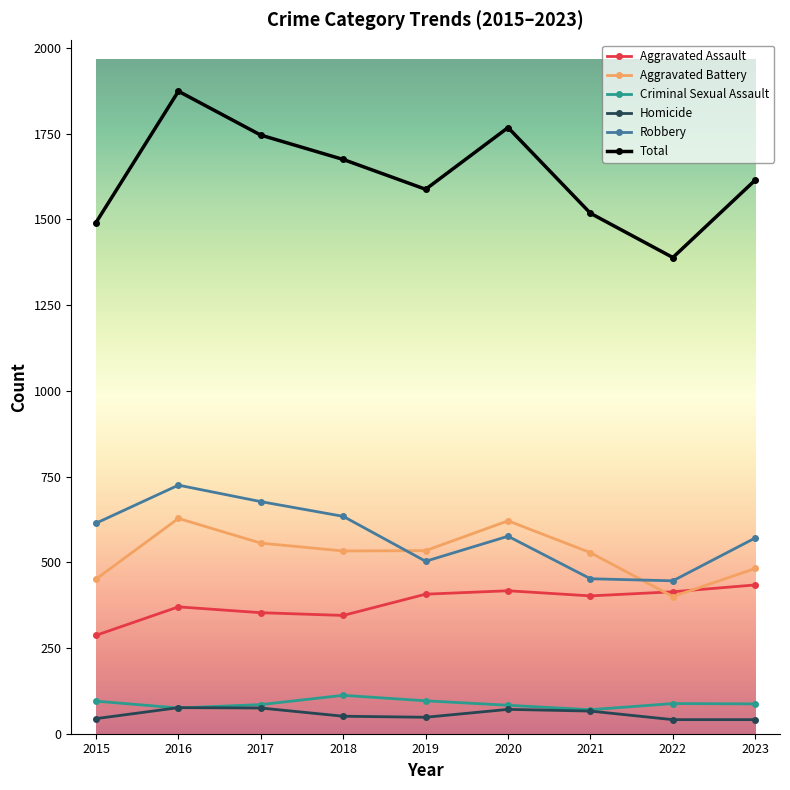

Is the value of Homicide at 2017 greater than the value of Total at 2018?

No